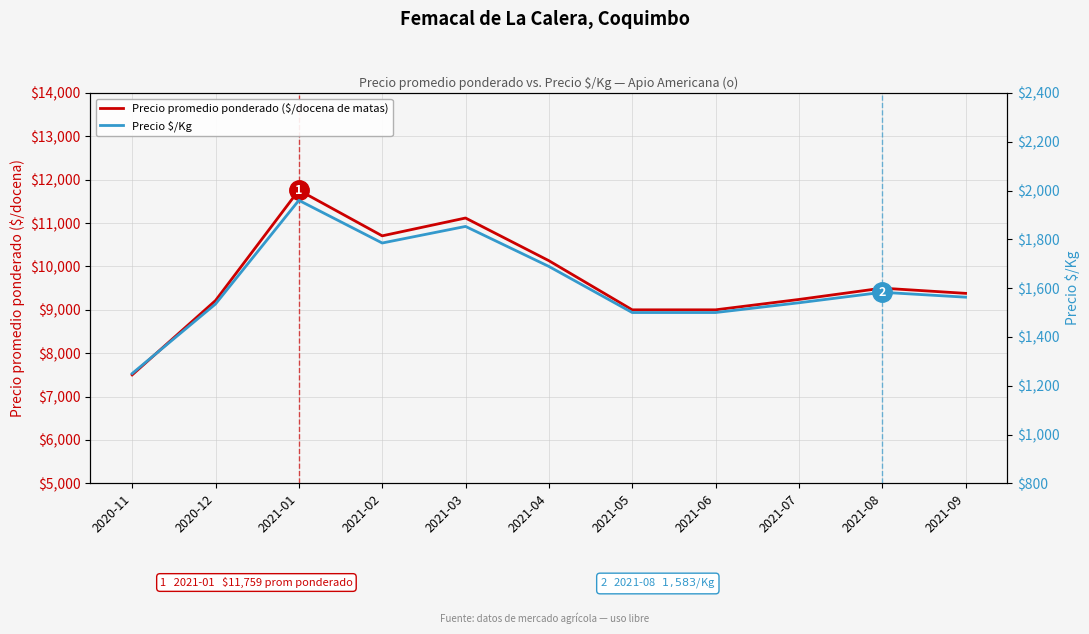

Reading right to left, extract all data points from this chart.

Precio promedio ponderado ($/docena de matas): 9380	9500	9239	9000	9000	10133	11117	10706	11759	9214	7500
Precio $/Kg: 1563	1583	1540	1500	1500	1689	1853	1785	1960	1535	1250